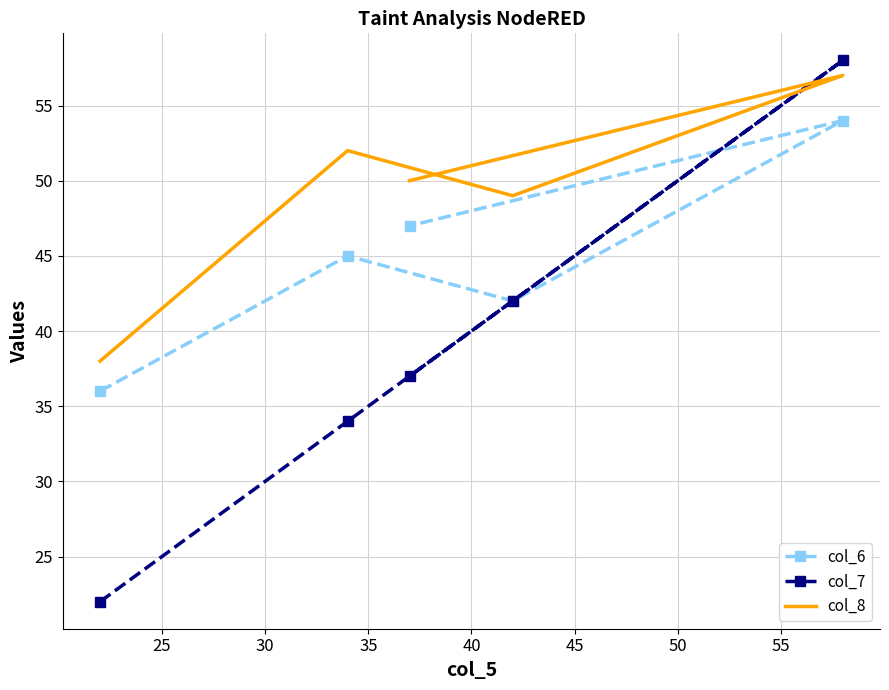

What is the value of the col_8 point at the 5th from the left?

50